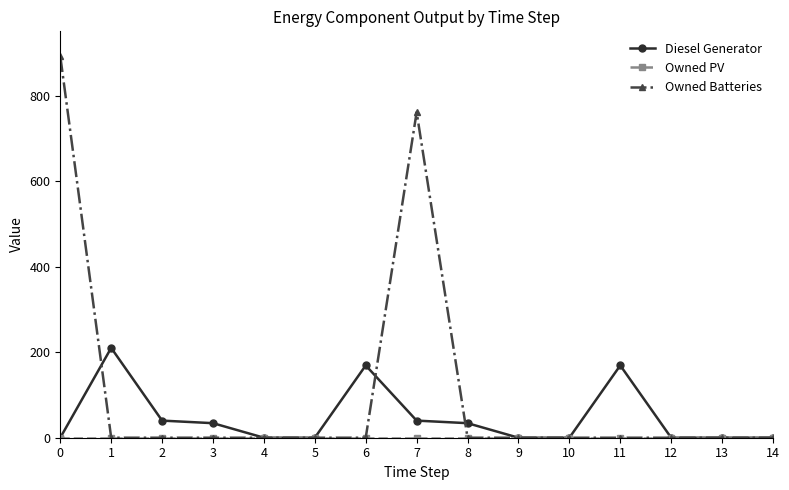

The value of Owned Batteries at 8 is 380. True or false?

False